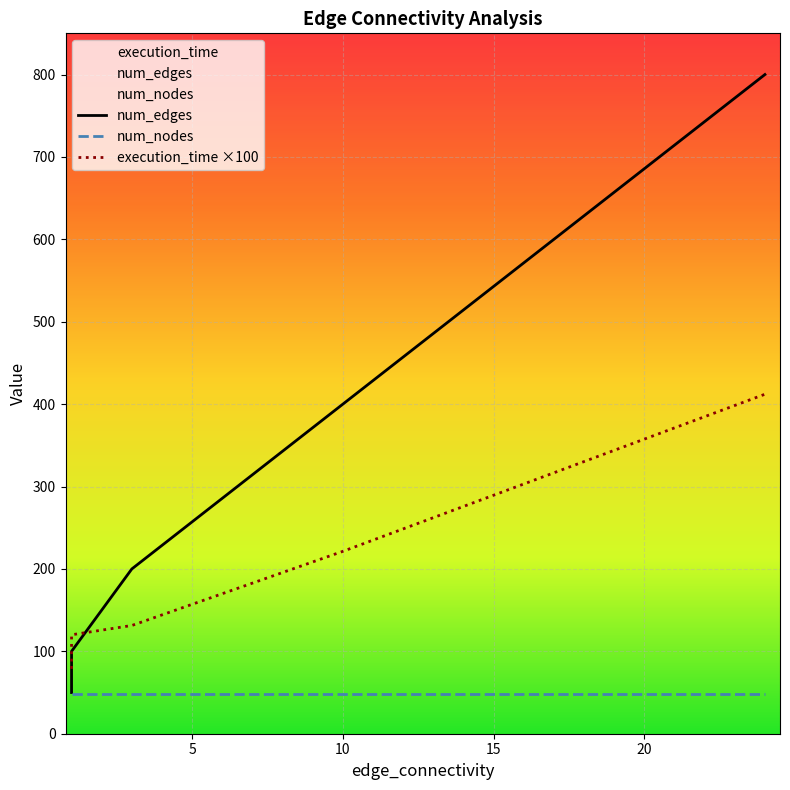

Reading left to right, list all the values displayed in this chart.

num_edges: 50.0	100.0	200.0	400.0	800.0
num_nodes: 48.0	48.0	48.0	48.0	48.0
execution_time ×100: 78.7	120.1	131.4	221.4	412.0